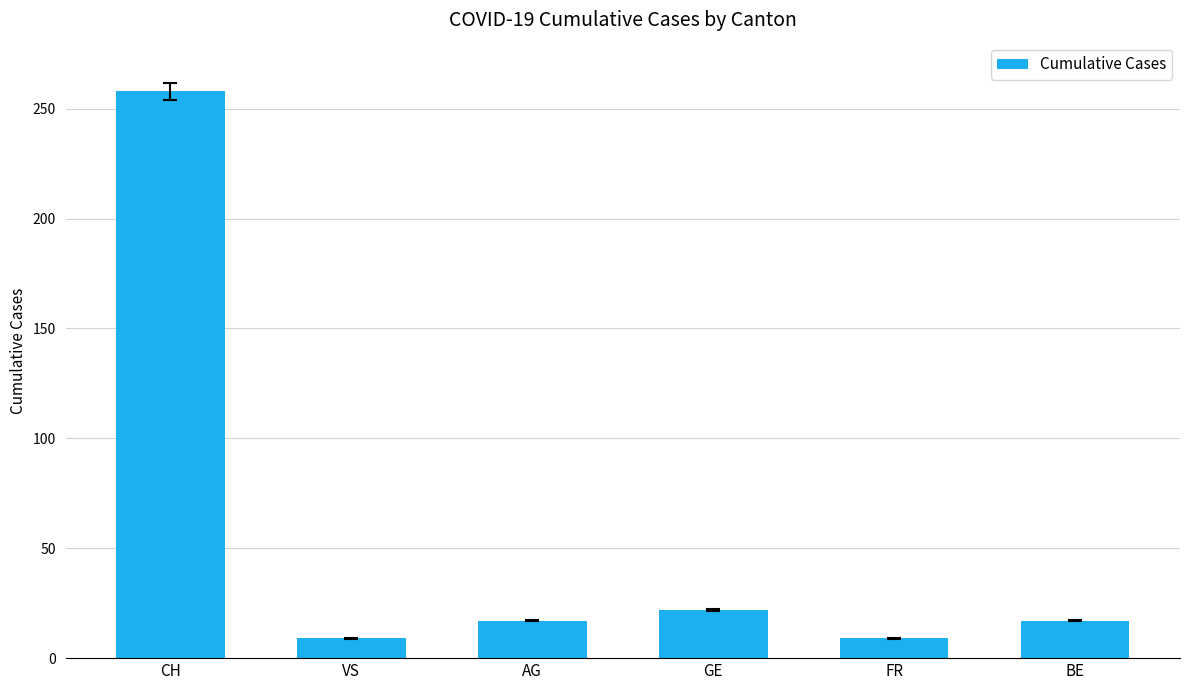

Reading right to left, list all the values displayed in this chart.

17	9	22	17	9	258